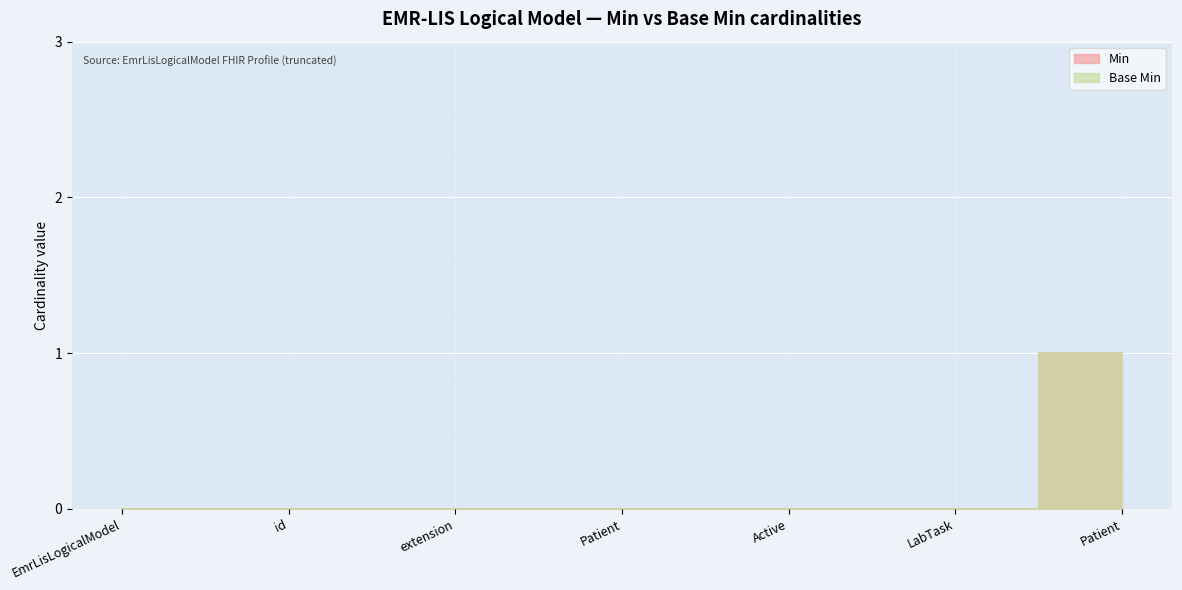

What is the difference between the maximum and second lowest values in the Min series?

1